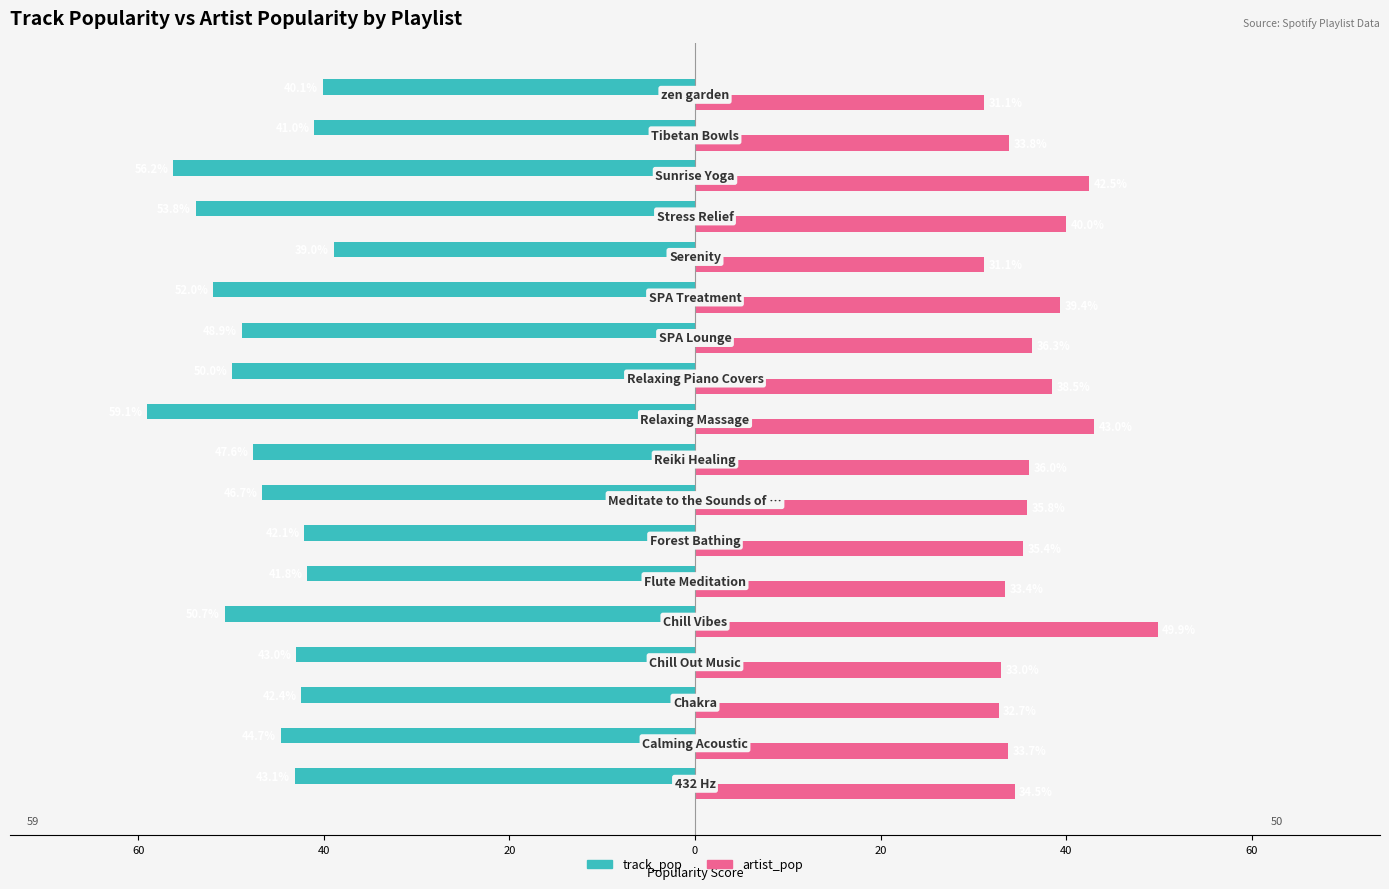

What are all the series names shown in the legend?

track_pop, artist_pop